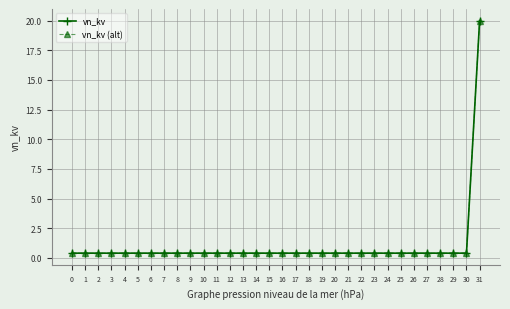

Reading right to left, what are all the values shown in this chart?

vn_kv: 20.0	0.4	0.4	0.4	0.4	0.4	0.4	0.4	0.4	0.4	0.4	0.4	0.4	0.4	0.4	0.4	0.4	0.4	0.4	0.4	0.4	0.4	0.4	0.4	0.4	0.4	0.4	0.4	0.4	0.4	0.4	0.4
vn_kv (alt): 20.0	0.4	0.4	0.4	0.4	0.4	0.4	0.4	0.4	0.4	0.4	0.4	0.4	0.4	0.4	0.4	0.4	0.4	0.4	0.4	0.4	0.4	0.4	0.4	0.4	0.4	0.4	0.4	0.4	0.4	0.4	0.4